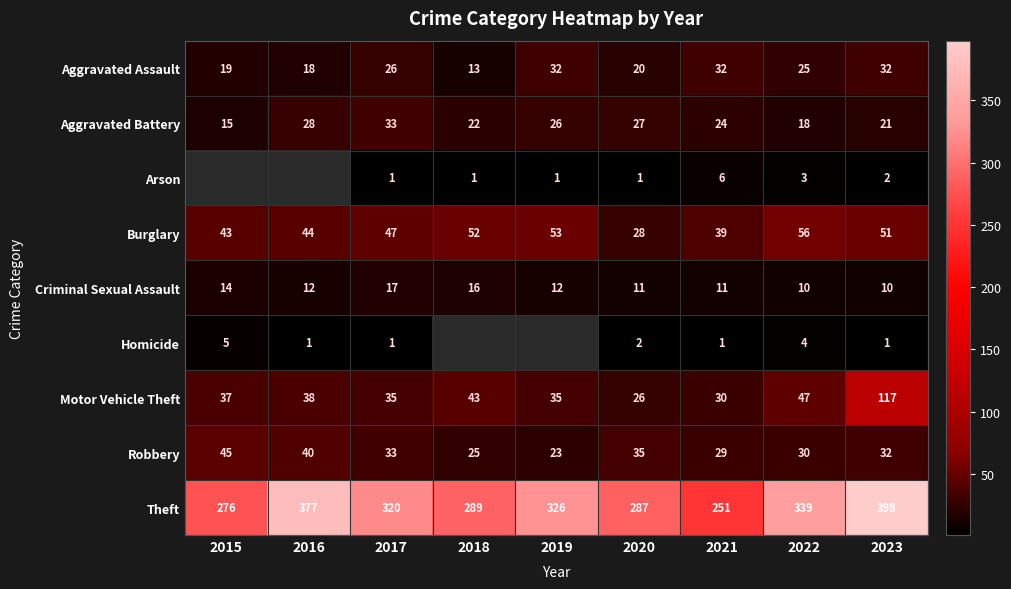

Rank the categories by Burglary value from highest to lowest.

2022, 2019, 2018, 2023, 2017, 2016, 2015, 2021, 2020